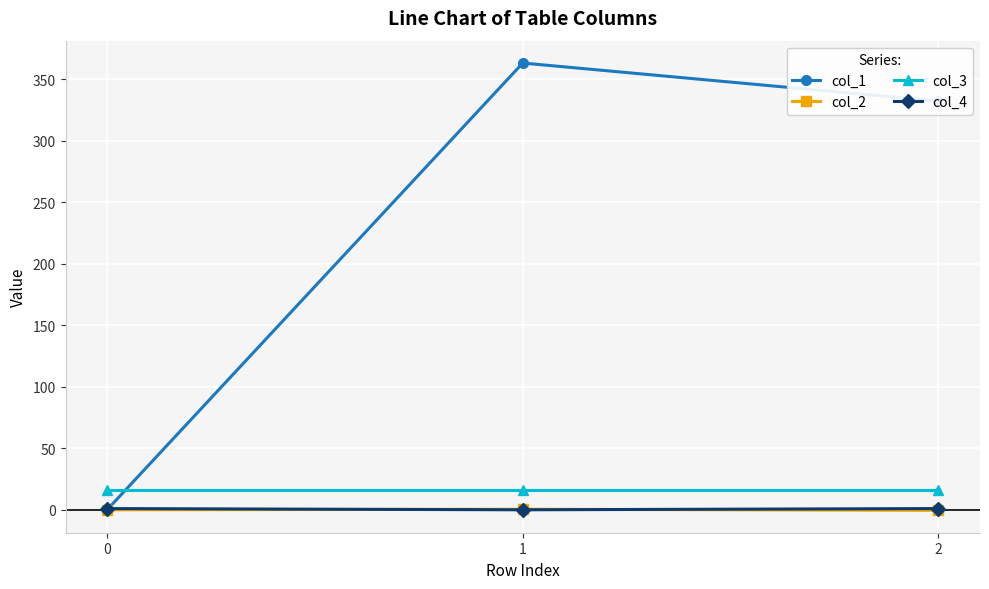

What is the difference between the second highest and minimum values in the col_1 series?

332.0